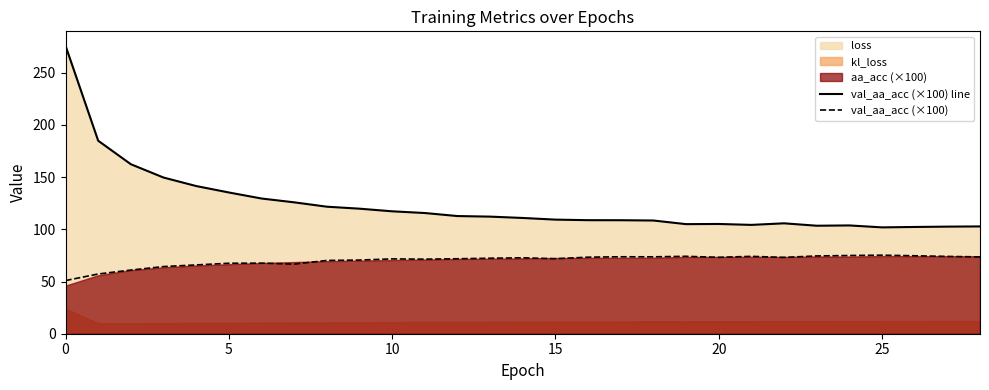

True or false: val_aa_acc (×100) line and val_aa_acc (×100) intersect in this chart.

False